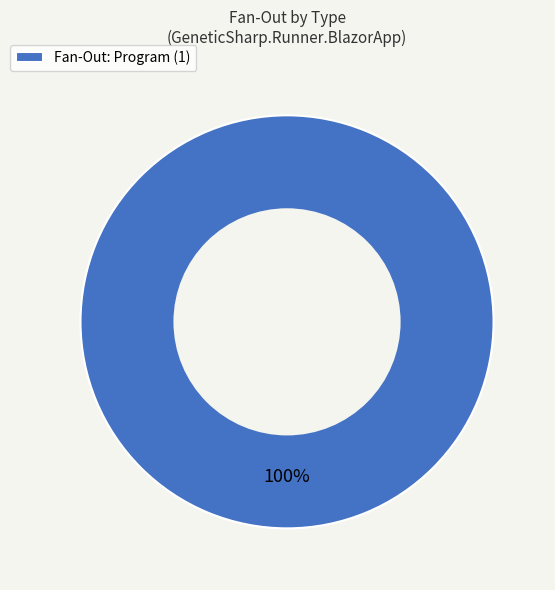

Is it true that Fan-Out: Program (1) is 100% of the pie?

True